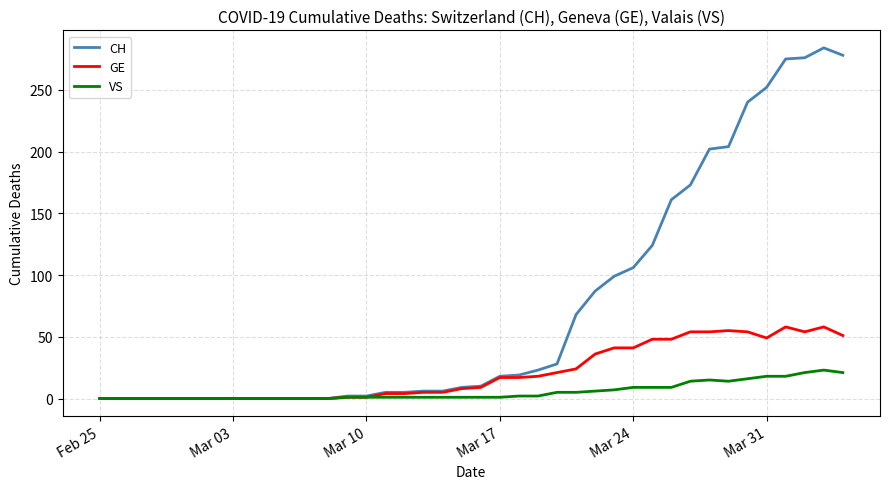

Which series has the largest range (max minus min)?

CH